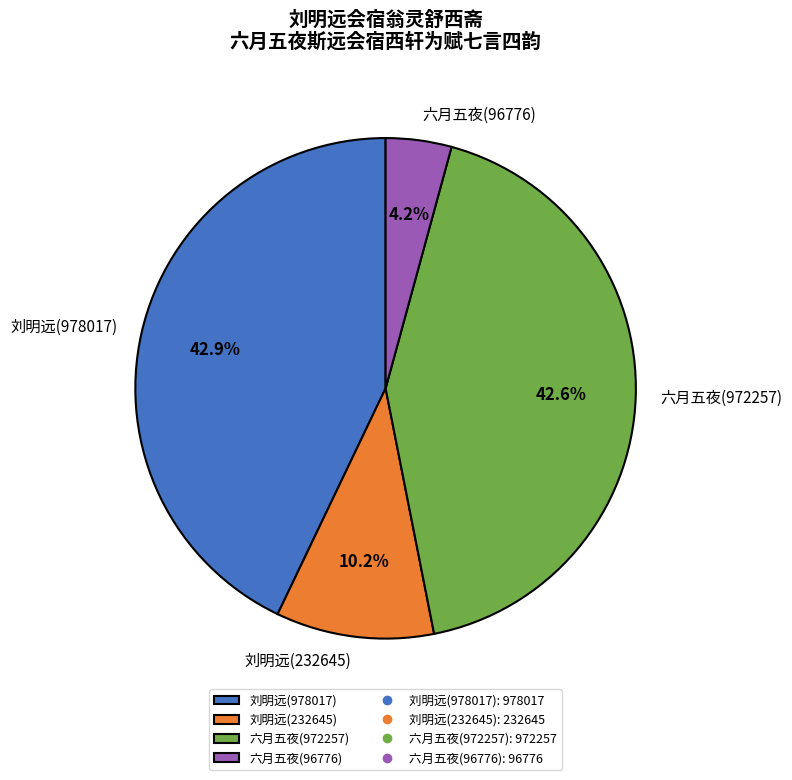

What is the smallest slice in the pie chart?

六月五夜(96776)